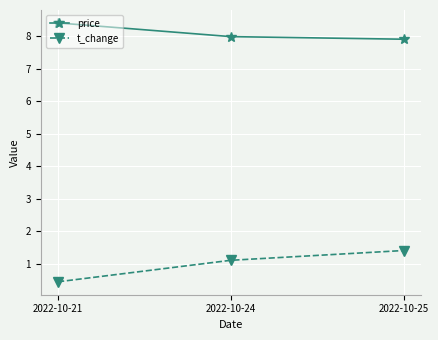

Is the value of price at 2022-10-25 greater than the value of t_change at 2022-10-21?

Yes